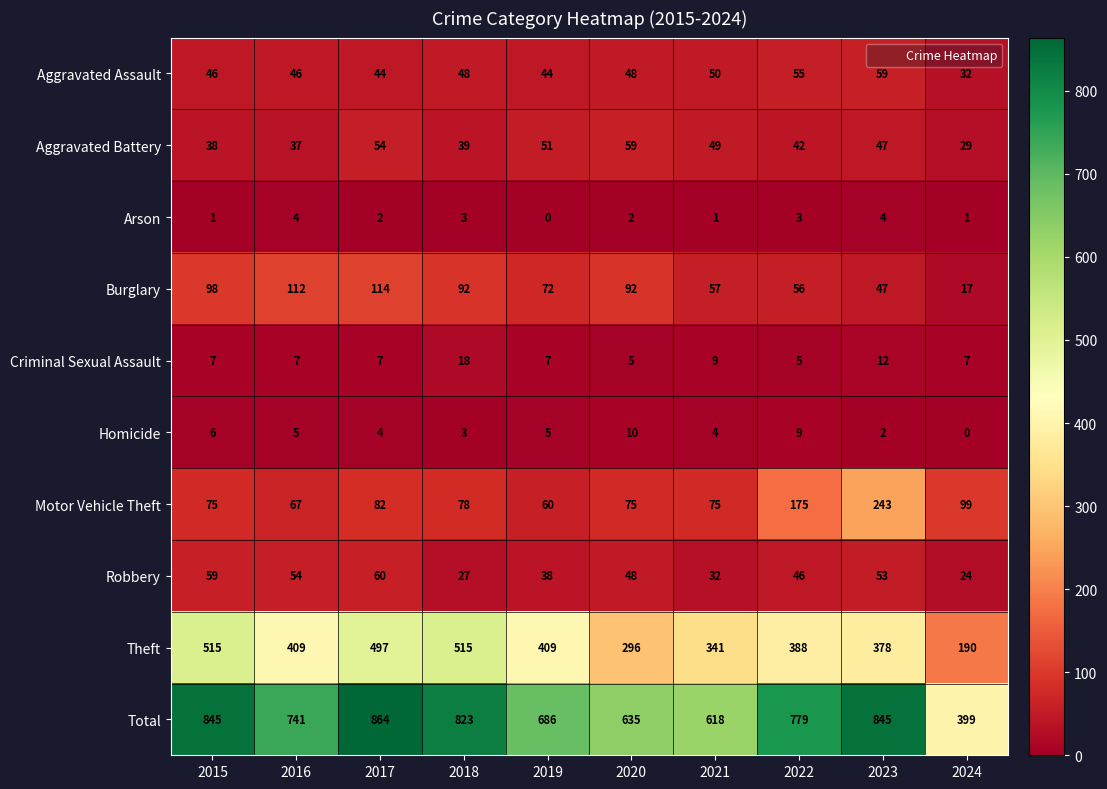

Read the Aggravated Assault value at 2019.

44